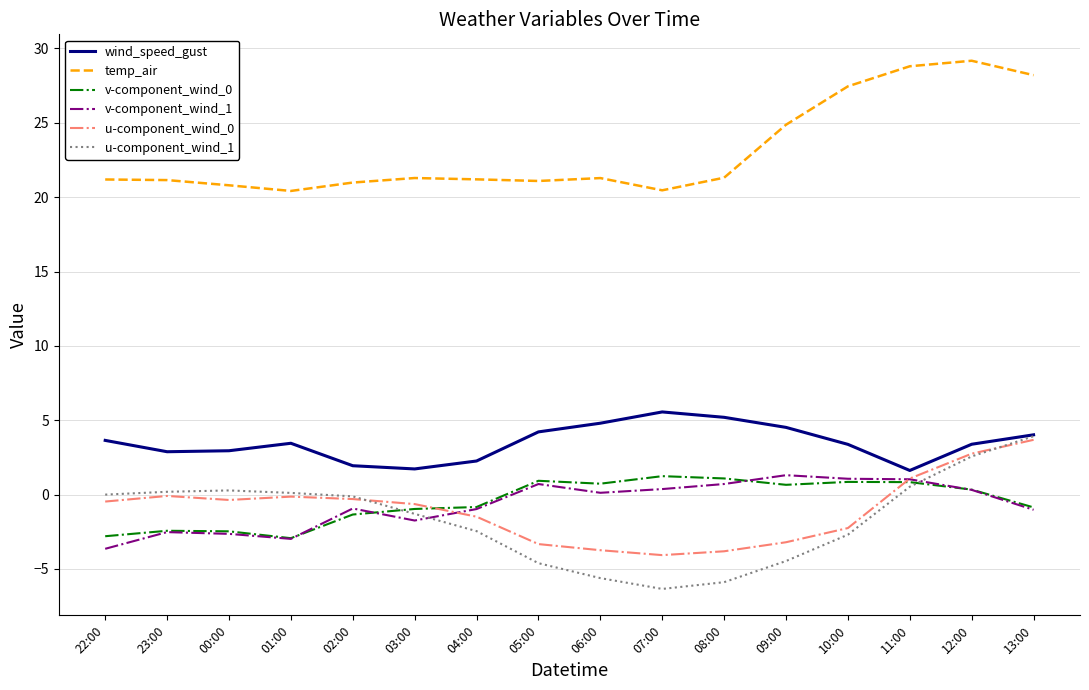

The value of wind_speed_gust at 10:00 is 4.8. True or false?

False